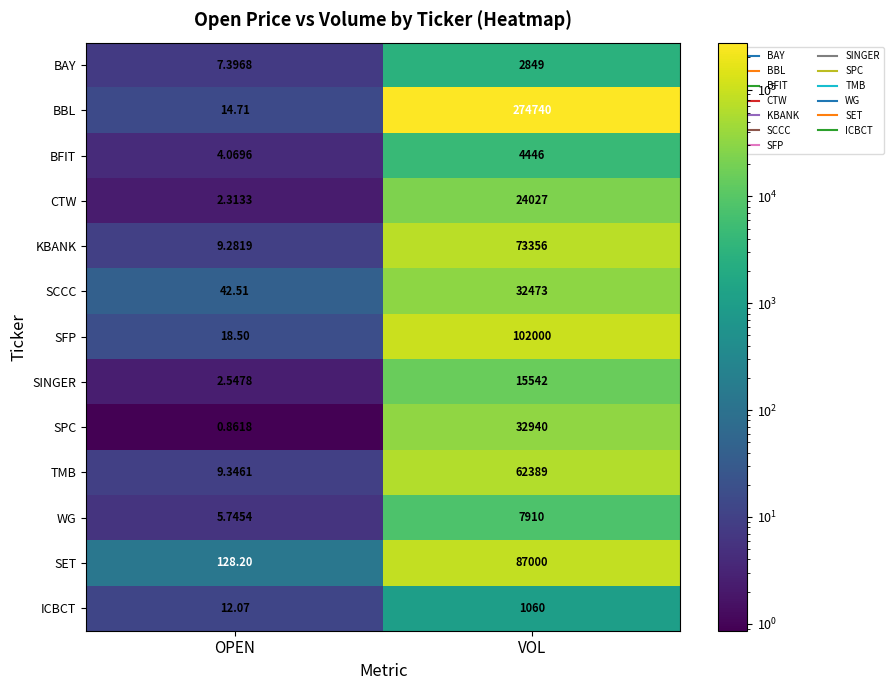

What is the spread (max minus min) of values at OPEN?

127.3